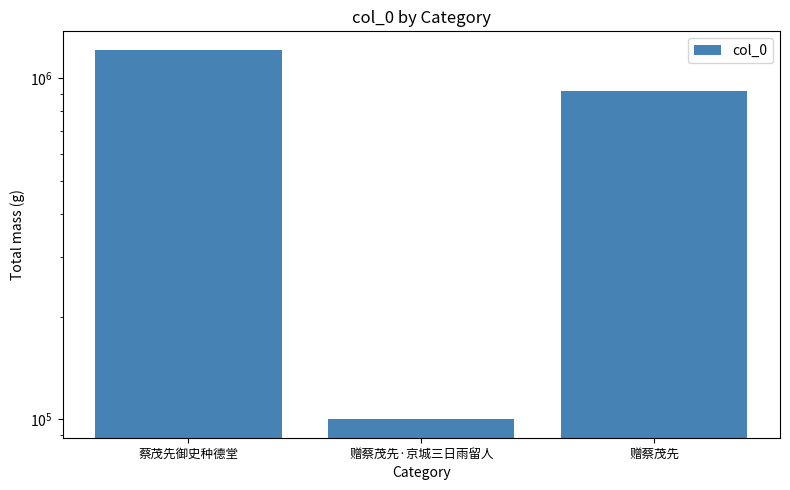

What is the label of the 1st bar from the right?

赠蔡茂先